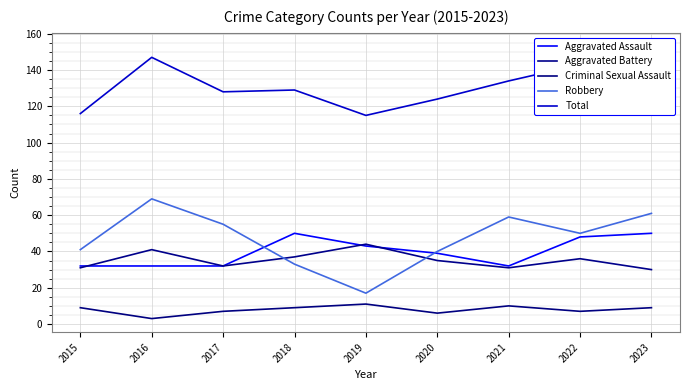

What is the value of the Aggravated Battery point at the 1st from the left?

31